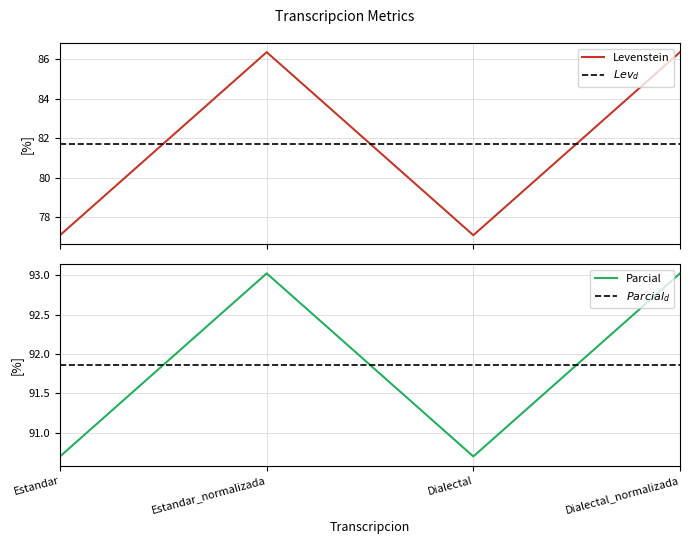

What is the label of the 1st point from the right?

Dialectal_normalizada